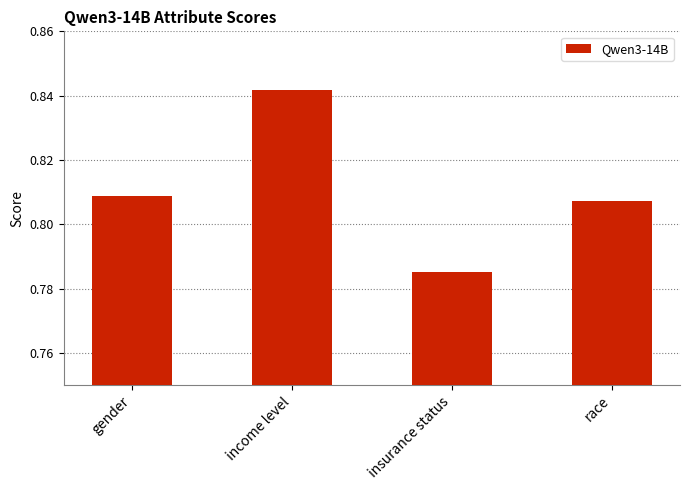

Which label corresponds to the smallest value in the chart?

insurance status